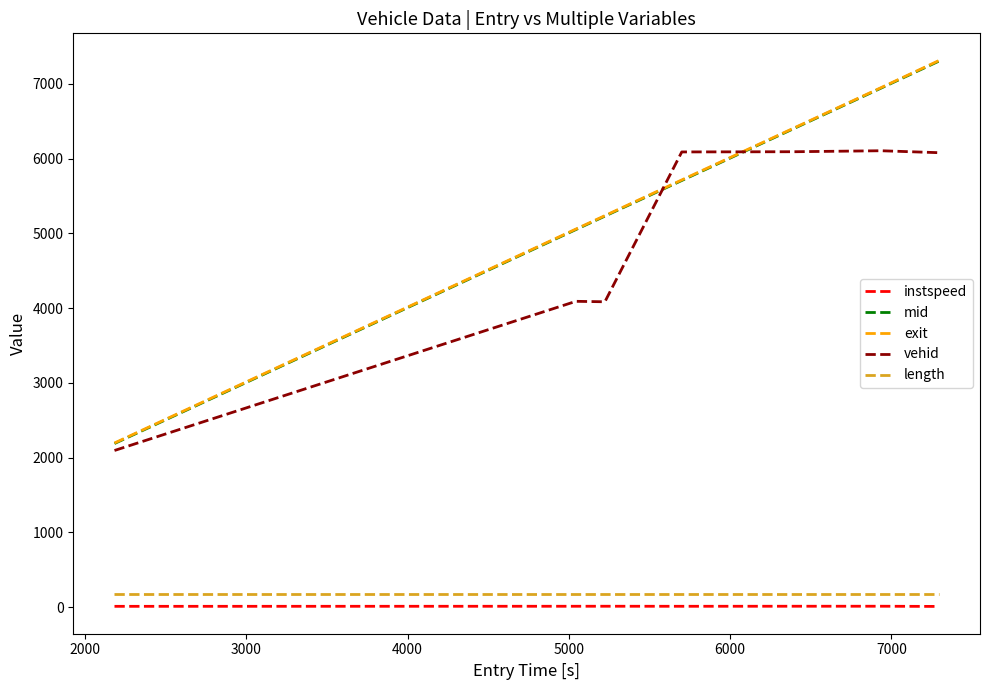

After their last crossing, which series has the higher values: vehid or exit?

exit